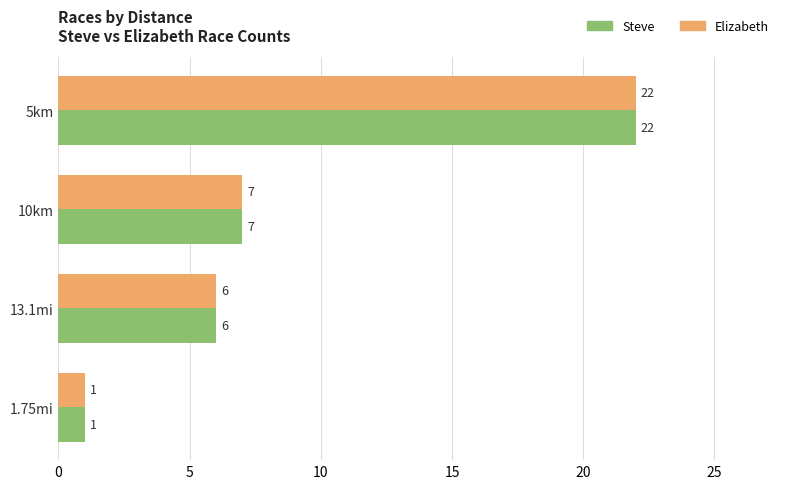

Is the value of Steve at 1.75mi greater than the value of Elizabeth at 13.1mi?

No